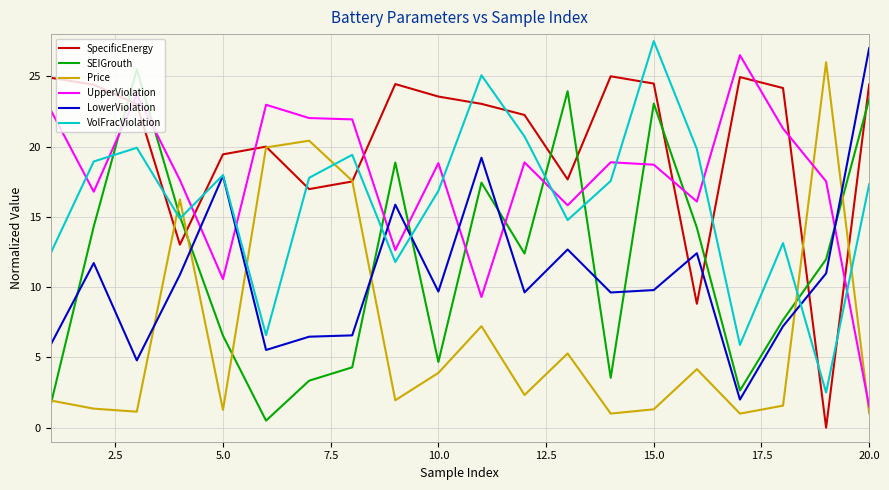

What are all the series names shown in the legend?

SpecificEnergy, SEIGrouth, Price, UpperViolation, LowerViolation, VolFracViolation